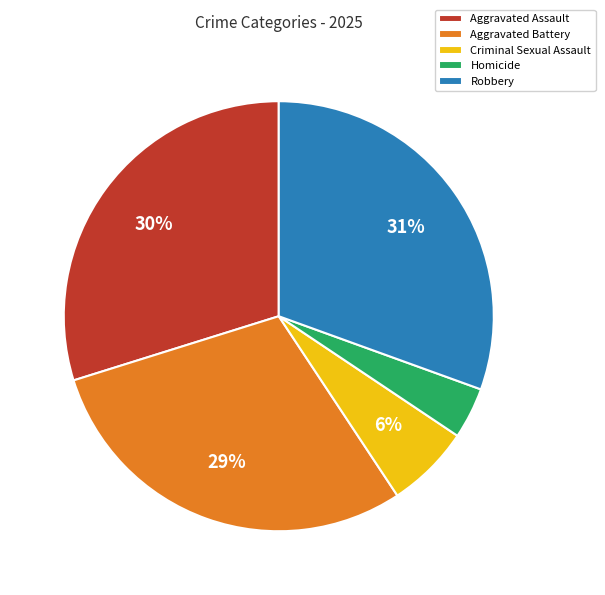

What percentage is the Criminal Sexual Assault slice, to the nearest percent?

6%